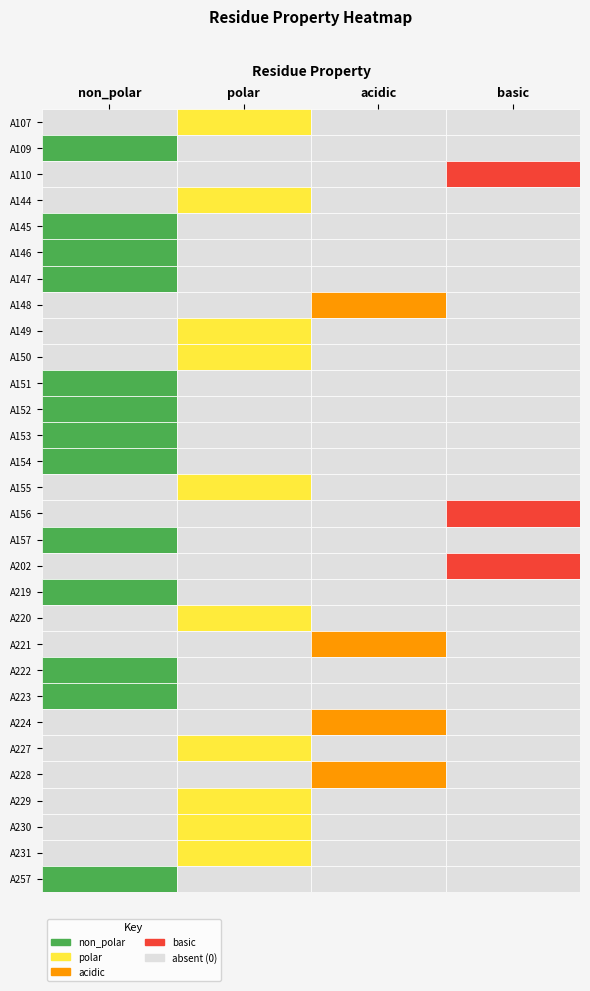

The A155 series shows 0 at 2. True or false?

True